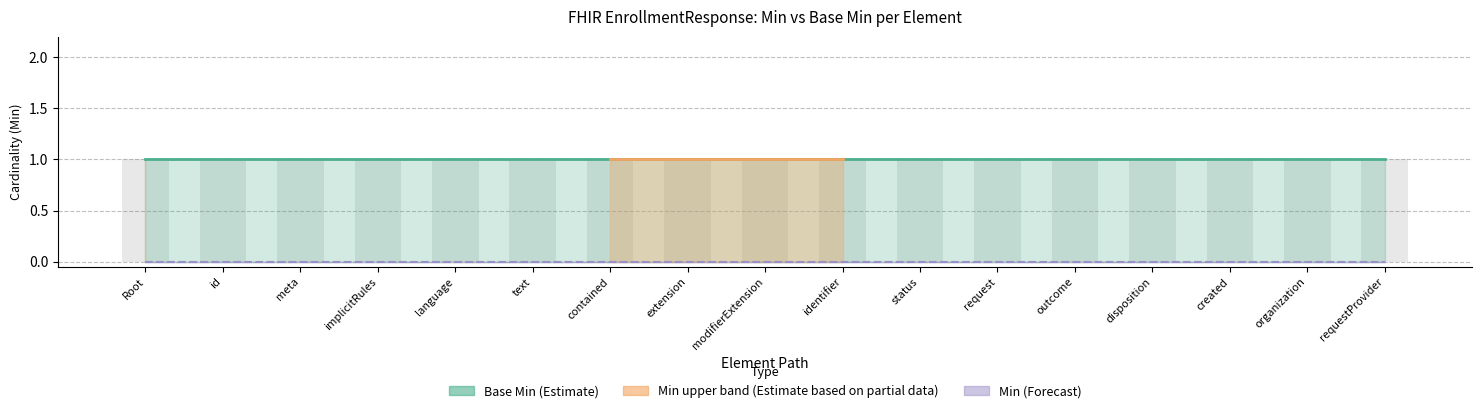

How many bars are there in each group?

4